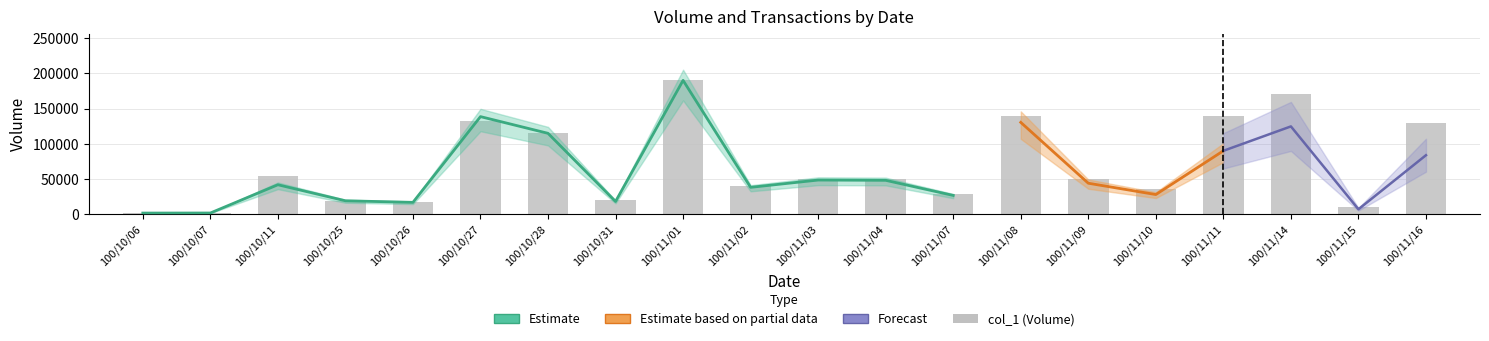

Which has a higher value, 100/11/04 or 100/11/10?

100/11/04